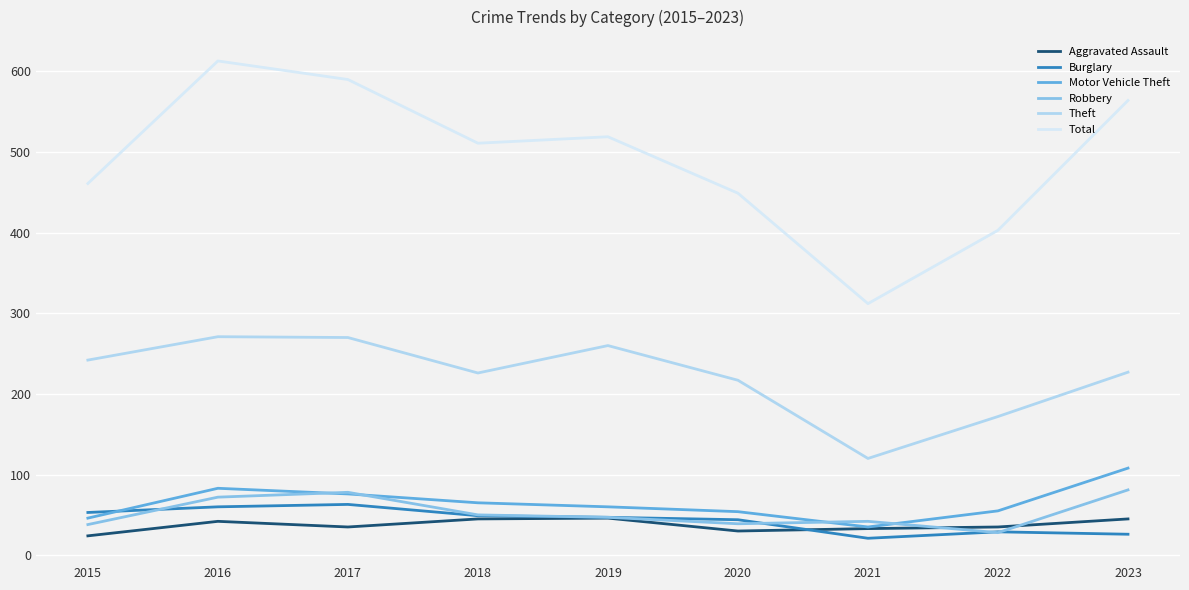

What is the sum of the Total values at 2022 and 2017?

993